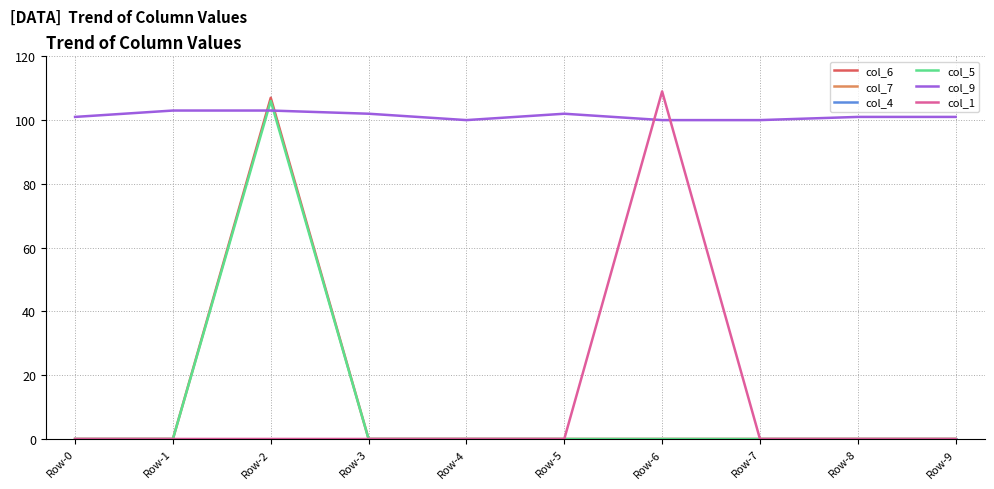

Does the chart display data point markers on the line(s)?

No